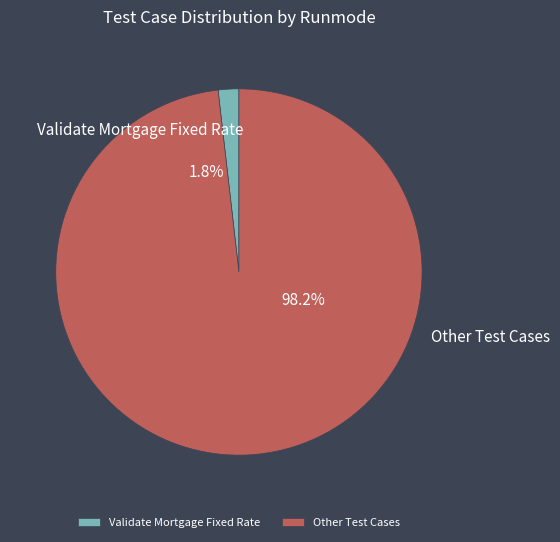

Which category has the smallest portion of the pie?

Validate Mortgage Fixed Rate